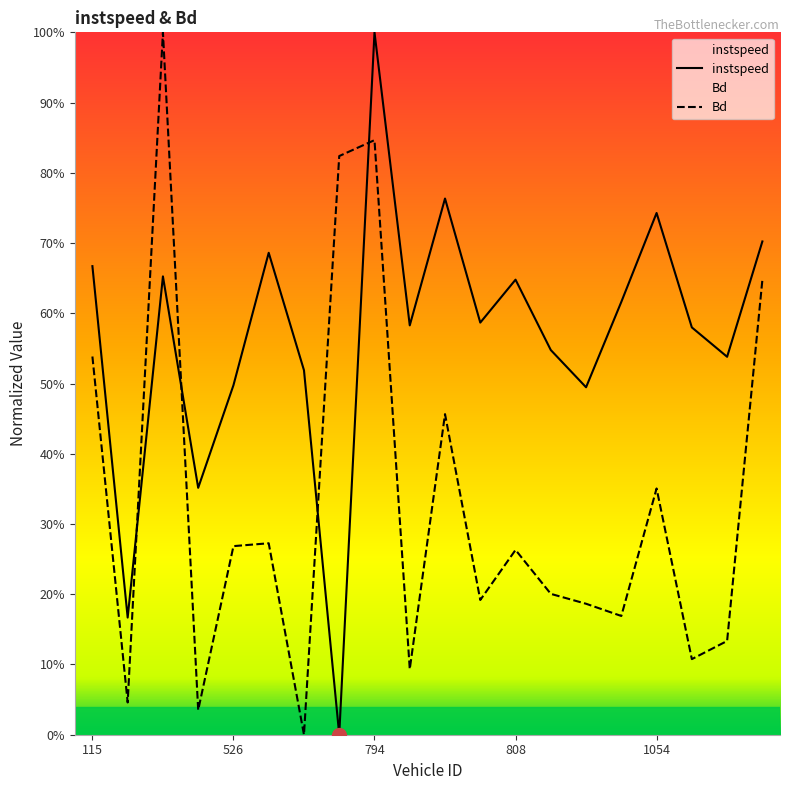

True or false: Bd has a value of 0.2 at 7.

False